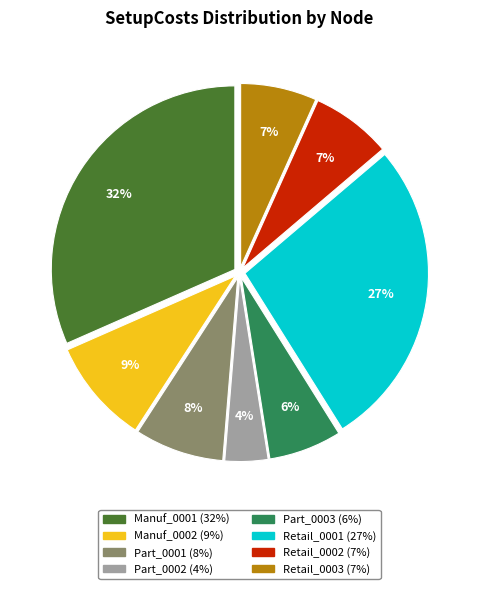

Combined, do Retail_0002 and Manuf_0001 account for over 50%?

No